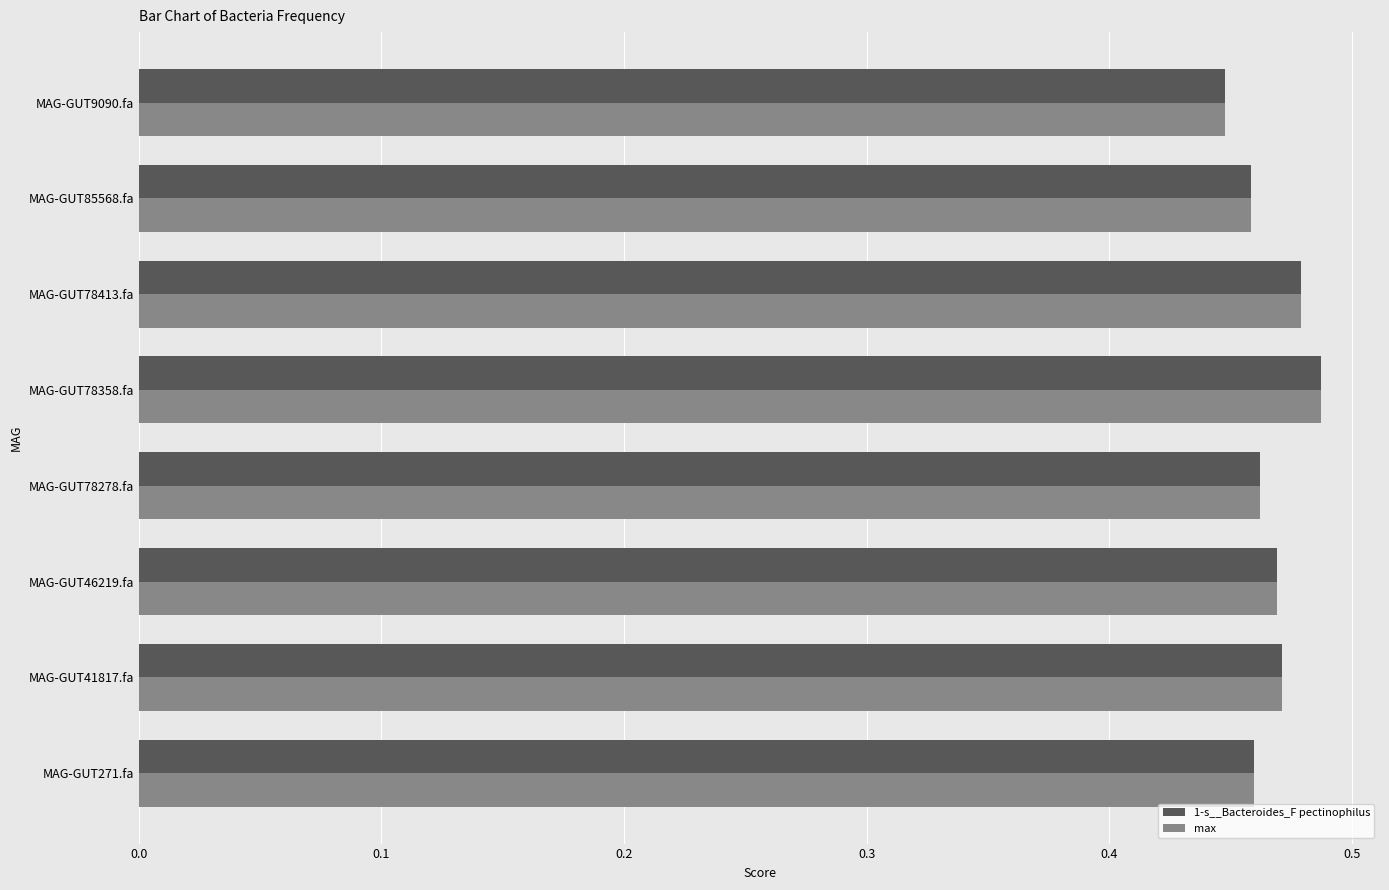

What is the sum of the 1-s__Bacteroides_F pectinophilus values at MAG-GUT85568.fa and MAG-GUT78358.fa?

0.9